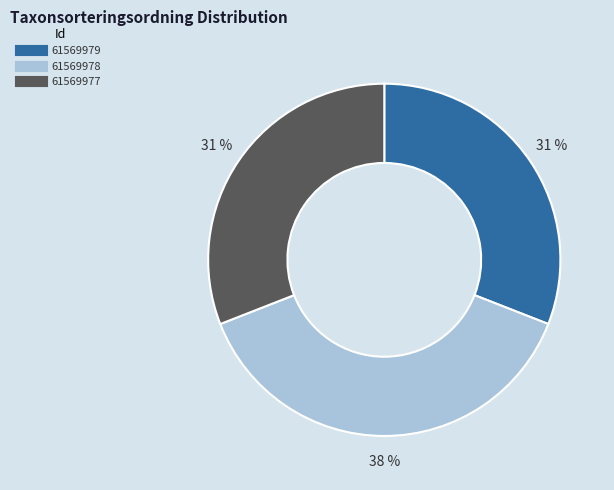

Is the sum of 61569977 and 61569978 greater than half?

Yes